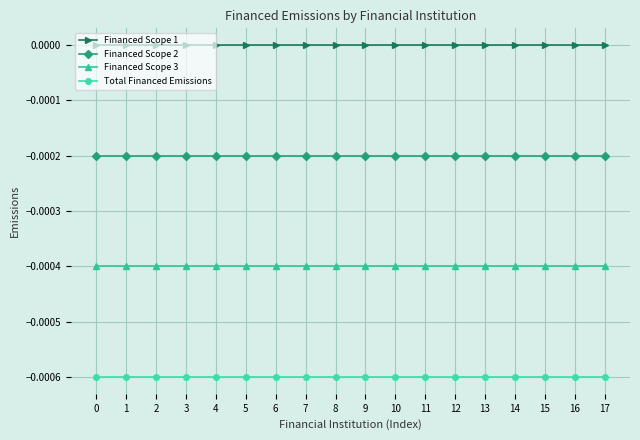

True or false: Financed Scope 1 and Financed Scope 2 intersect in this chart.

False